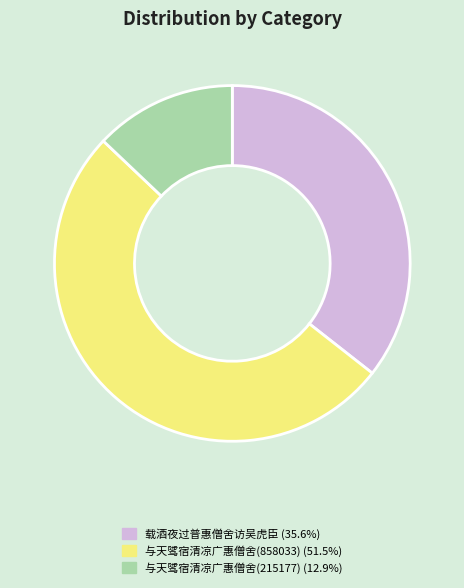

Rank the categories by value from highest to lowest.

与天骘宿清凉广惠僧舍(858033), 载酒夜过普惠僧舍访吴虎臣, 与天骘宿清凉广惠僧舍(215177)